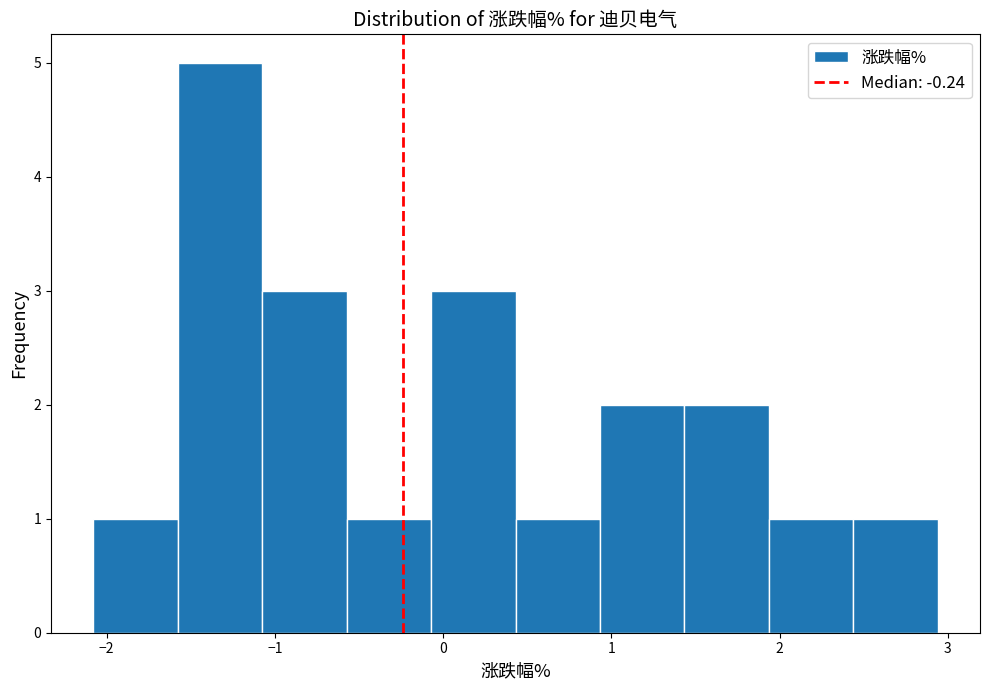

How tall is the bar that spans -1.1 to -0.6 on the x-axis? Neither the bar edges nor the heights are printed on the chart, so give them approximately, as read against the axes.

3